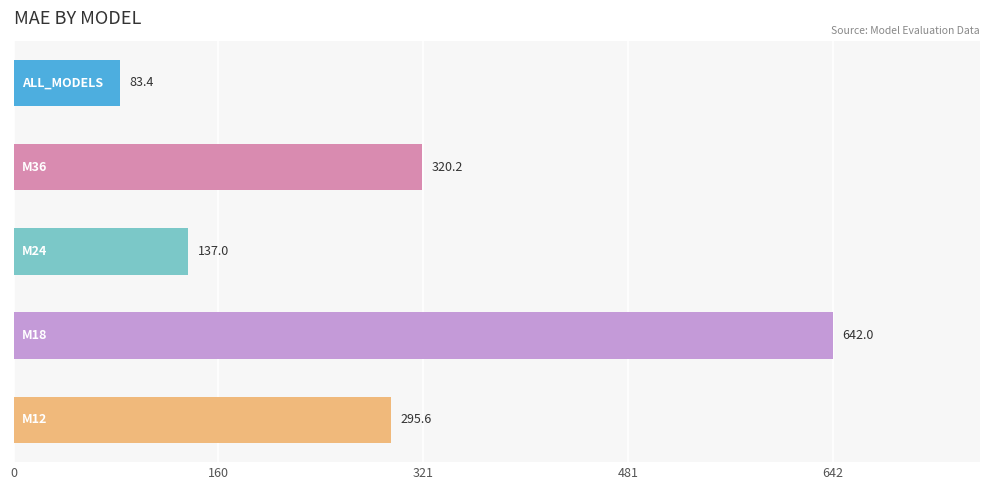

What is the difference between the maximum and second lowest values?

504.9